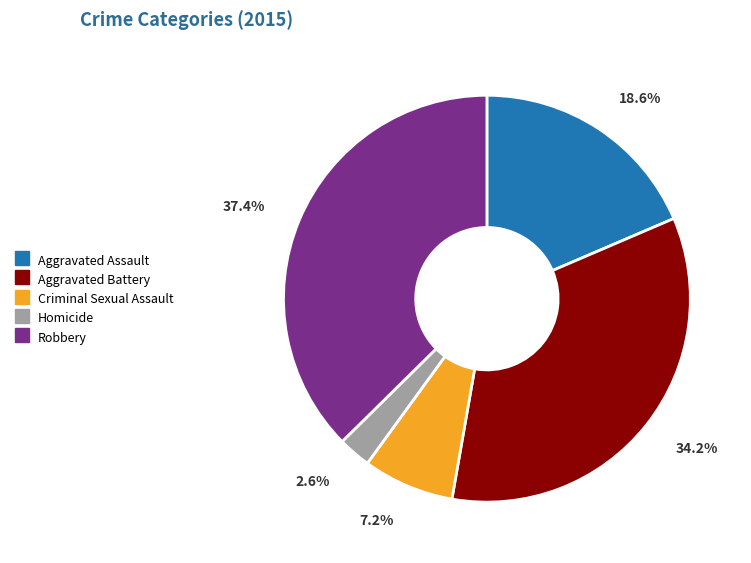

To the nearest percent, what percentage of the pie is Robbery?

37%